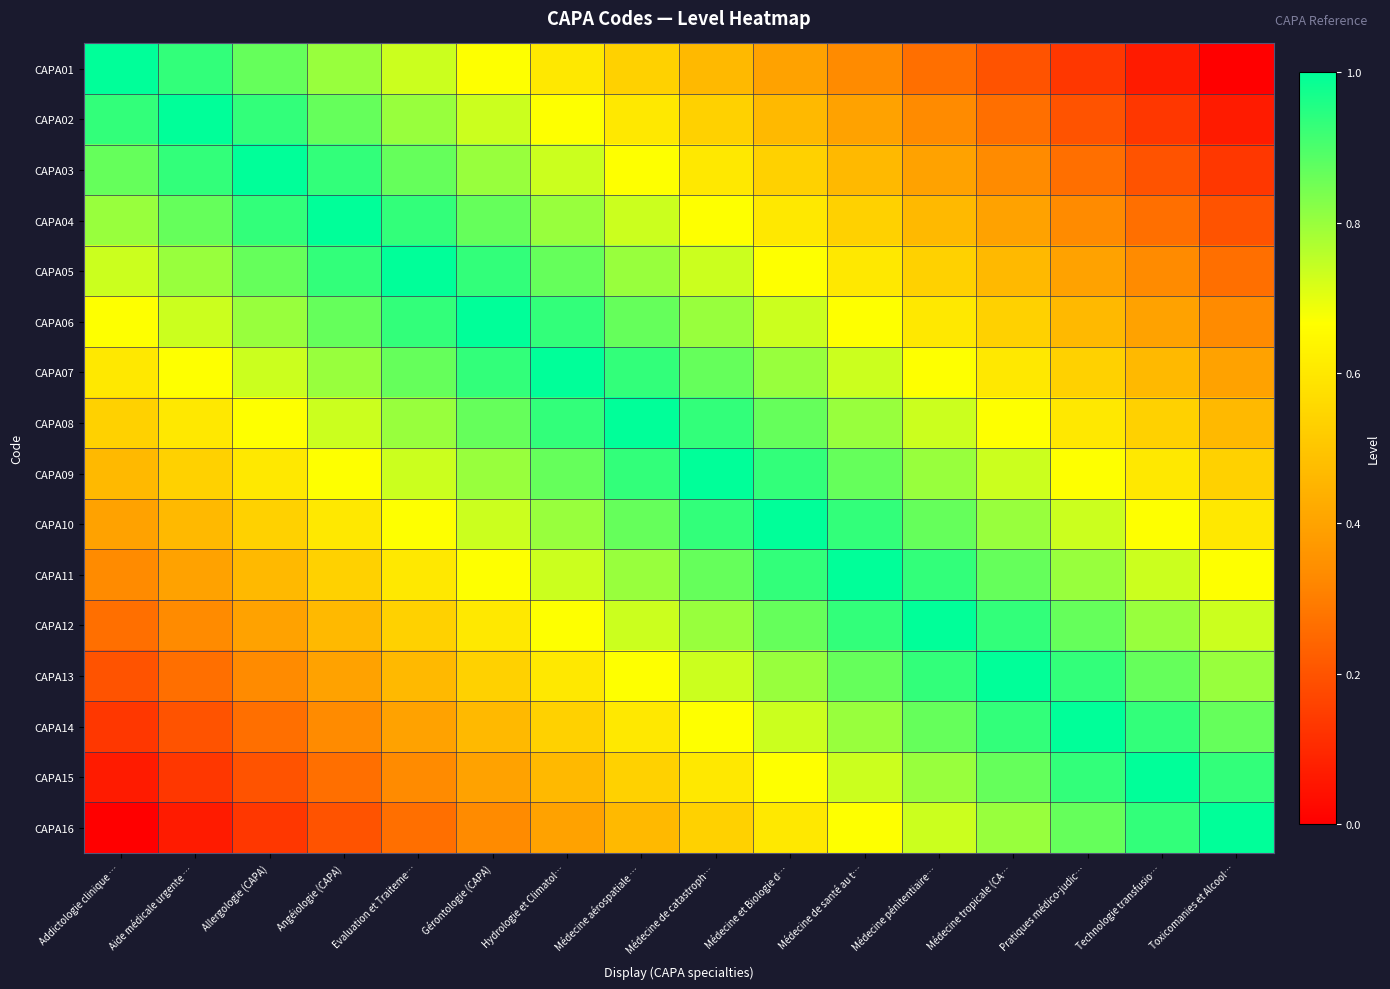

Which has a higher value, Addictologie clinique … or Pratiques médico-judic…?

Addictologie clinique …